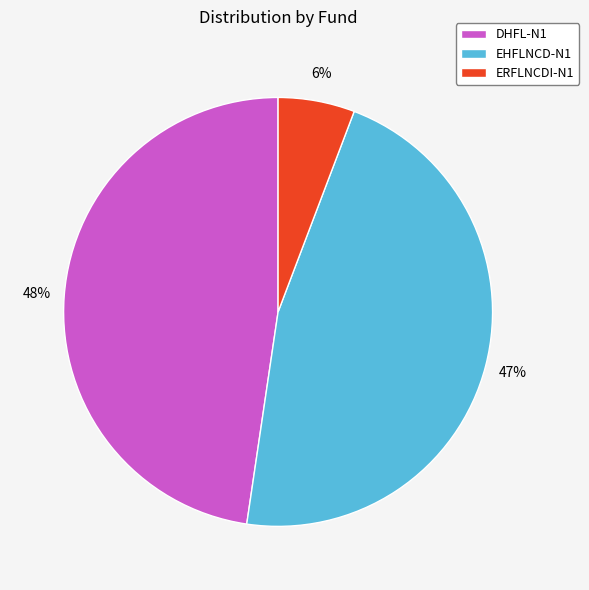

Does ERFLNCDI-N1 account for over 50% of the chart?

No